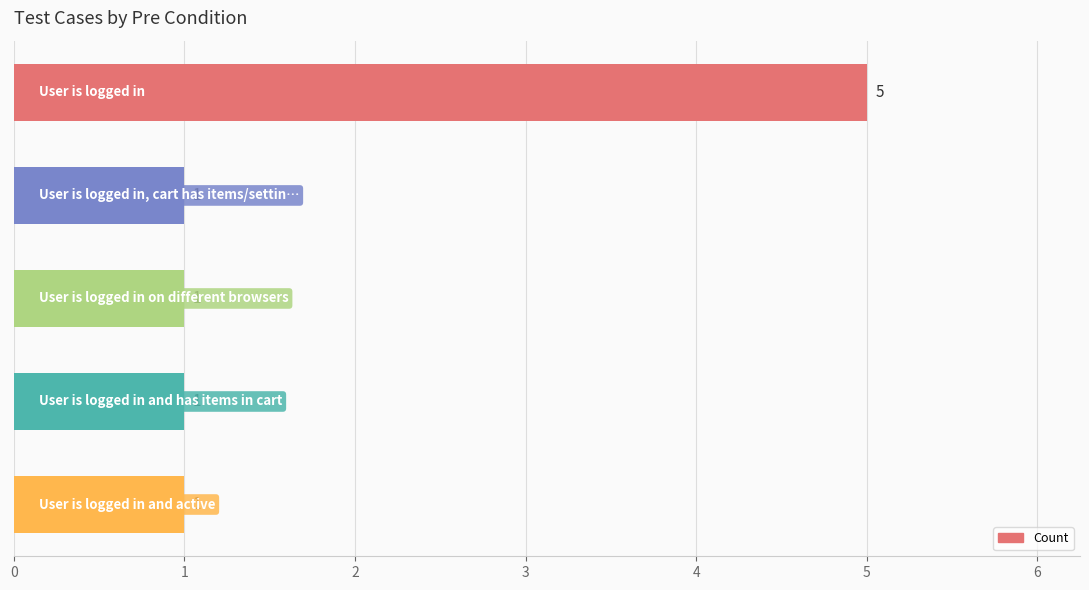

What is the difference between the maximum and minimum values?

4